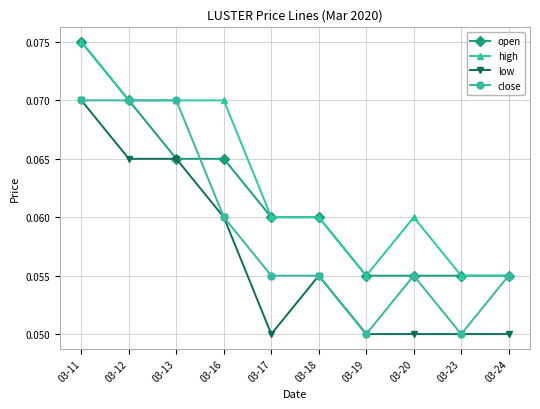

The open series shows 0.0 at 03-16. True or false?

False